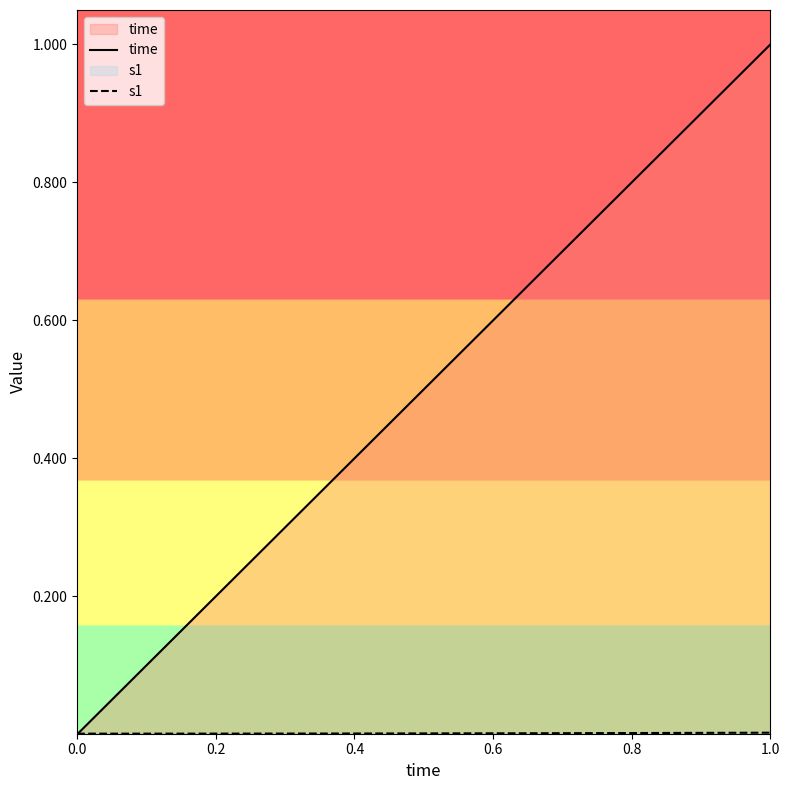

True or false: s1 has more than 0 interior local peaks.

False